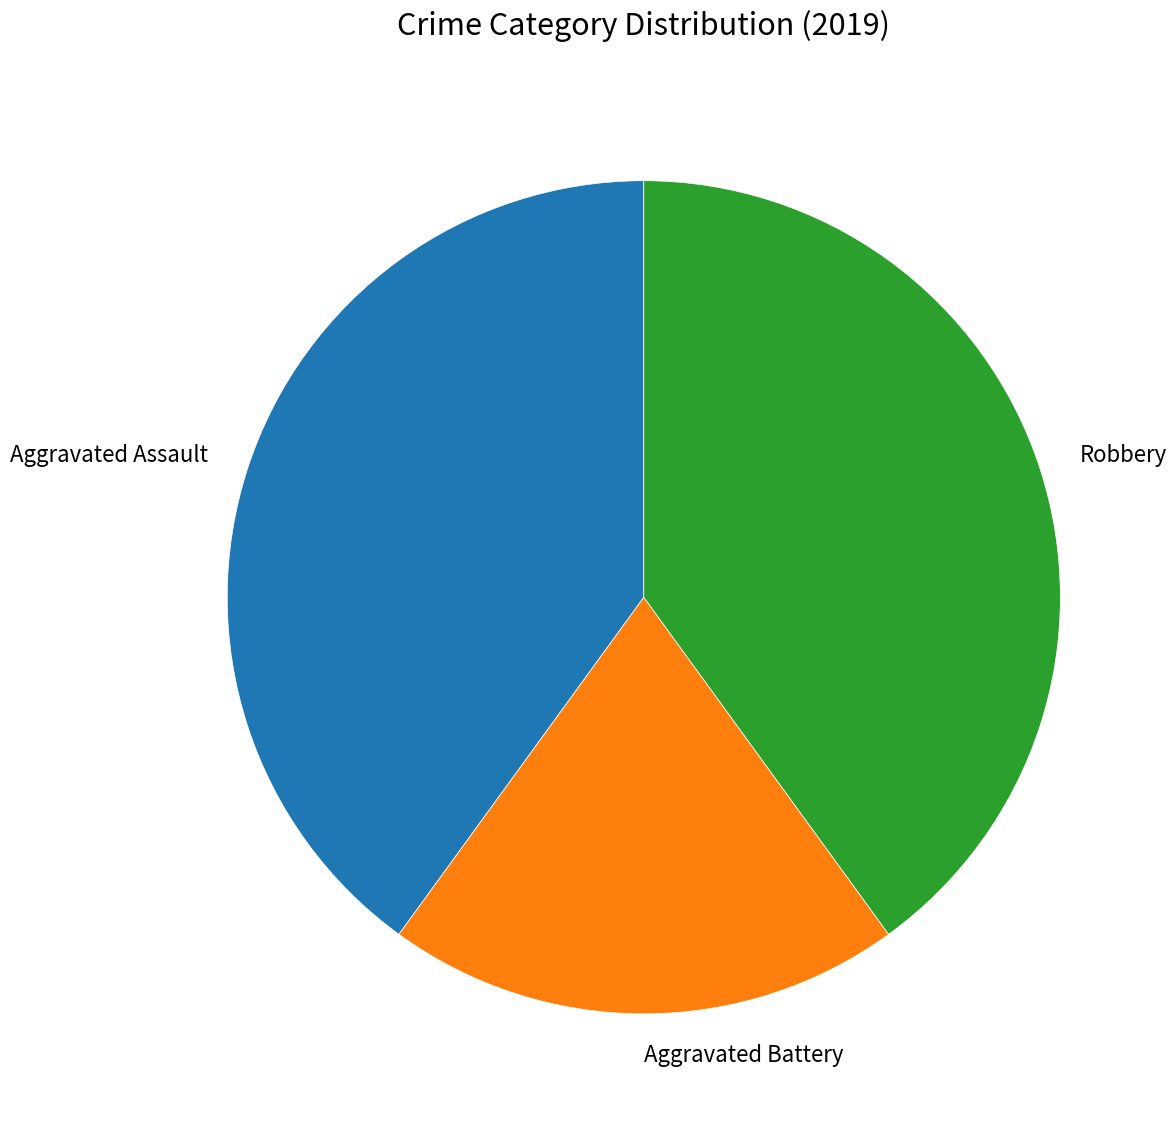

Which category has the smallest portion of the pie?

Aggravated Battery